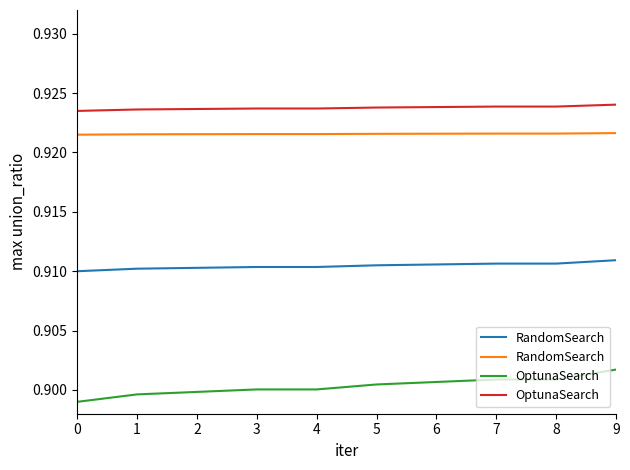

At which category is the sum across all series the highest?

9